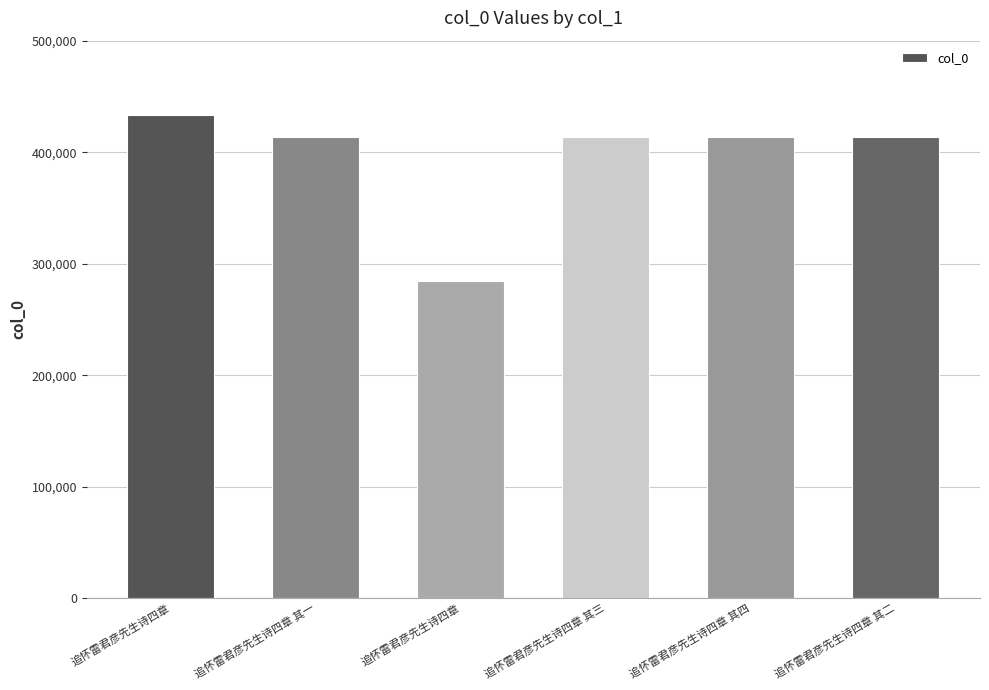

Is it true that the value at 追怀雷君彦先生诗四章 其四 is 413396?

True